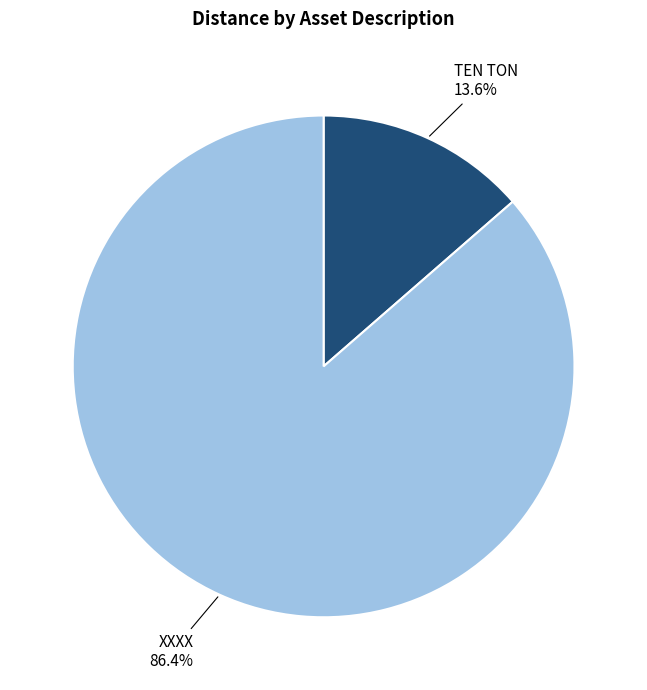

How many slices are in this pie chart?

2